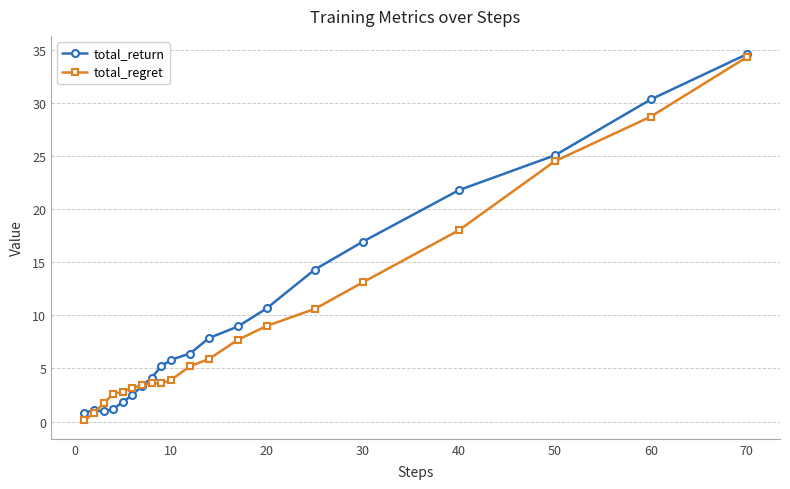

How many lines are shown in the chart?

2